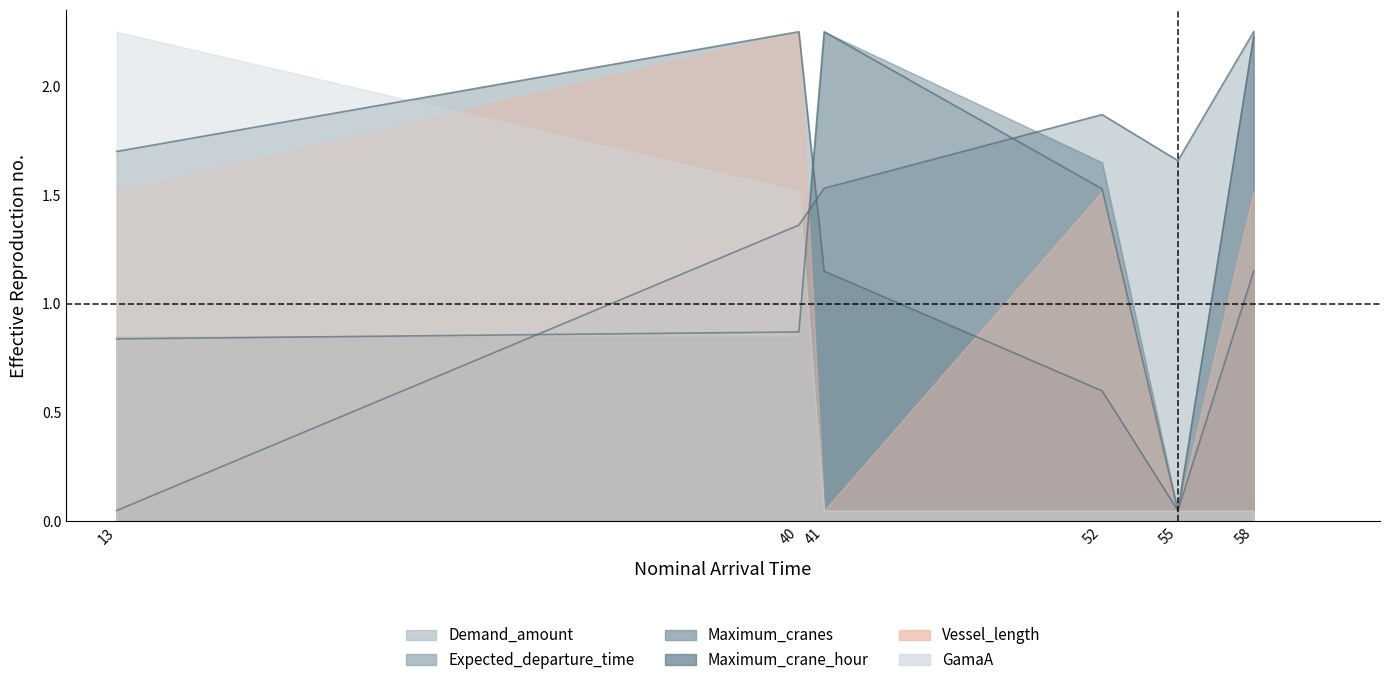

Where is the first local maximum for Demand_amount?

41